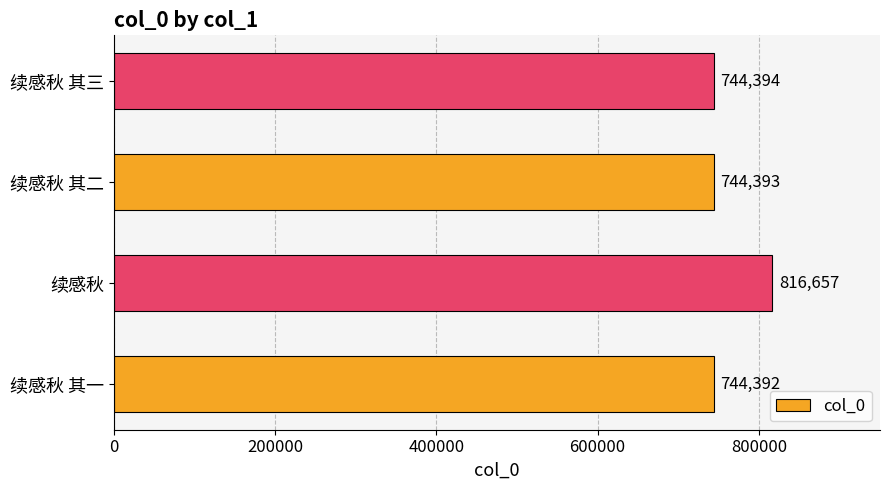

Is it true that the value at 续感秋 其一 is 744392?

True